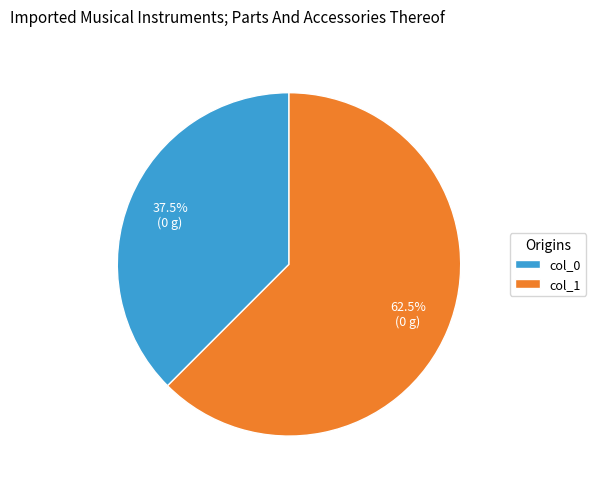

Rank the categories by value from highest to lowest.

col_1, col_0